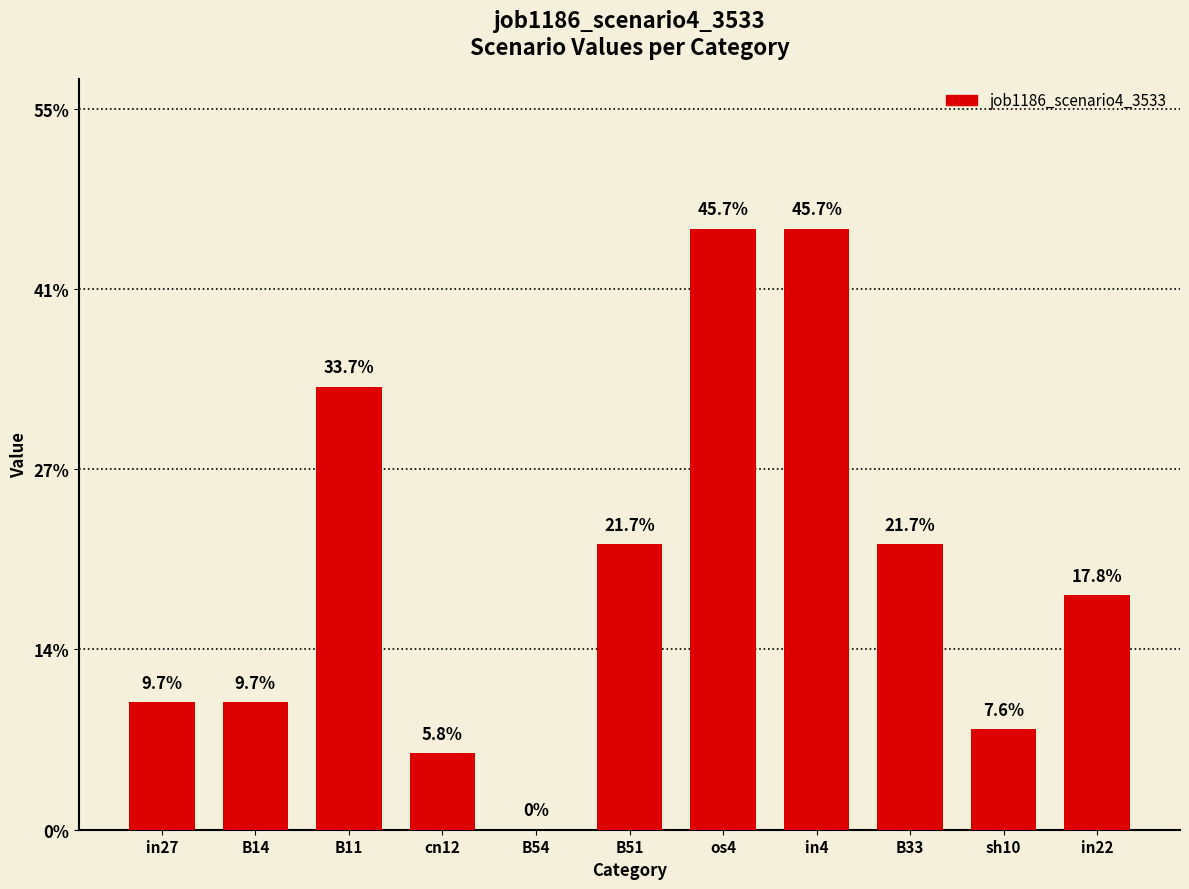

Are the bars horizontal?

No